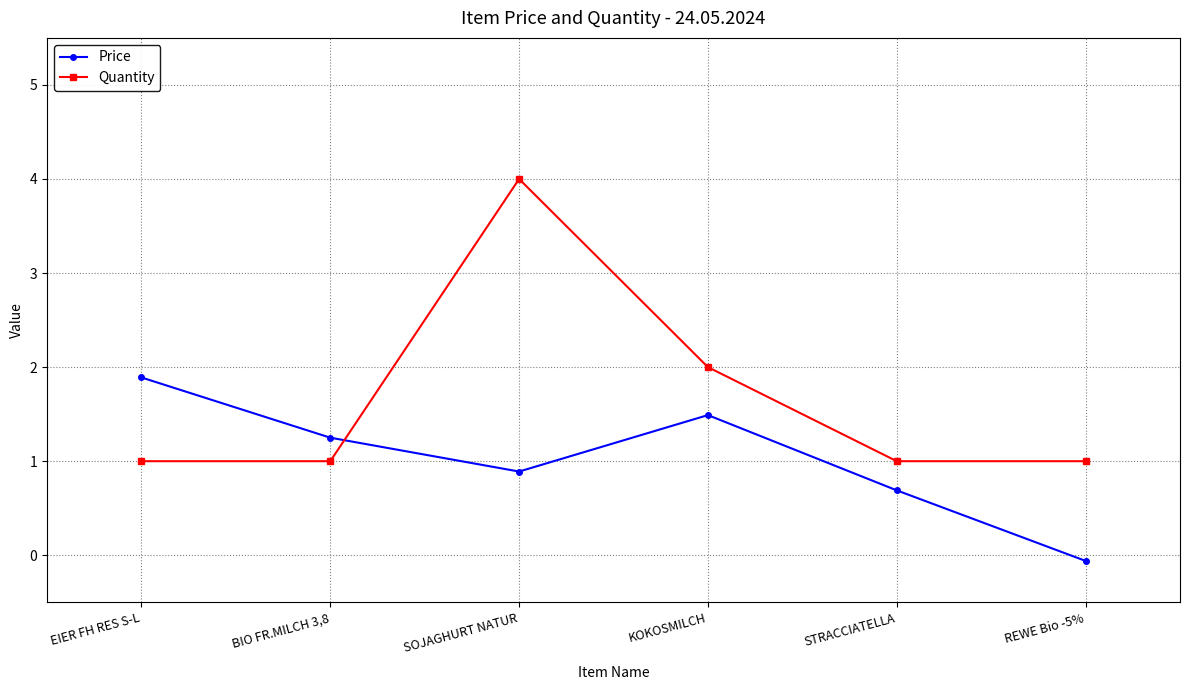

What is the label of the 2nd point from the right?

STRACCIATELLA